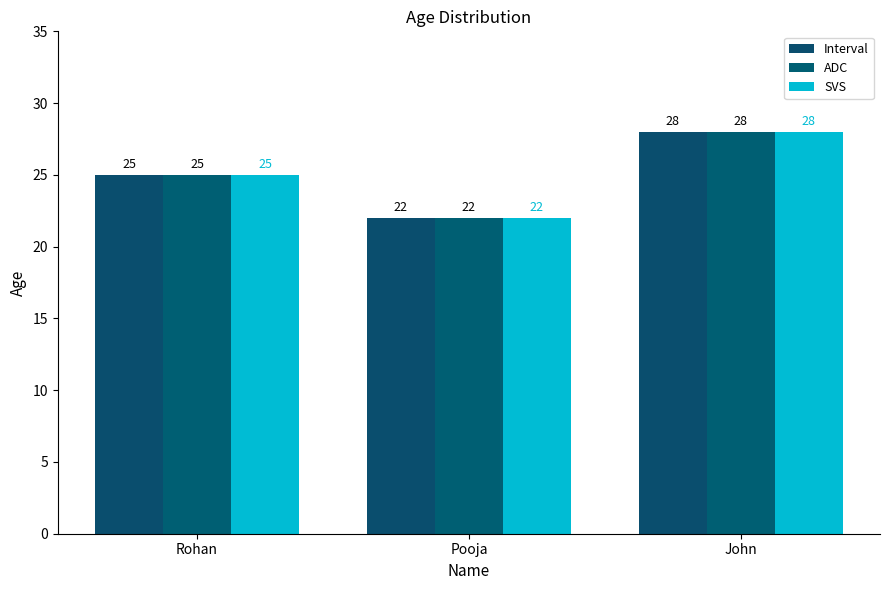

What is the average value of the Interval series?

25